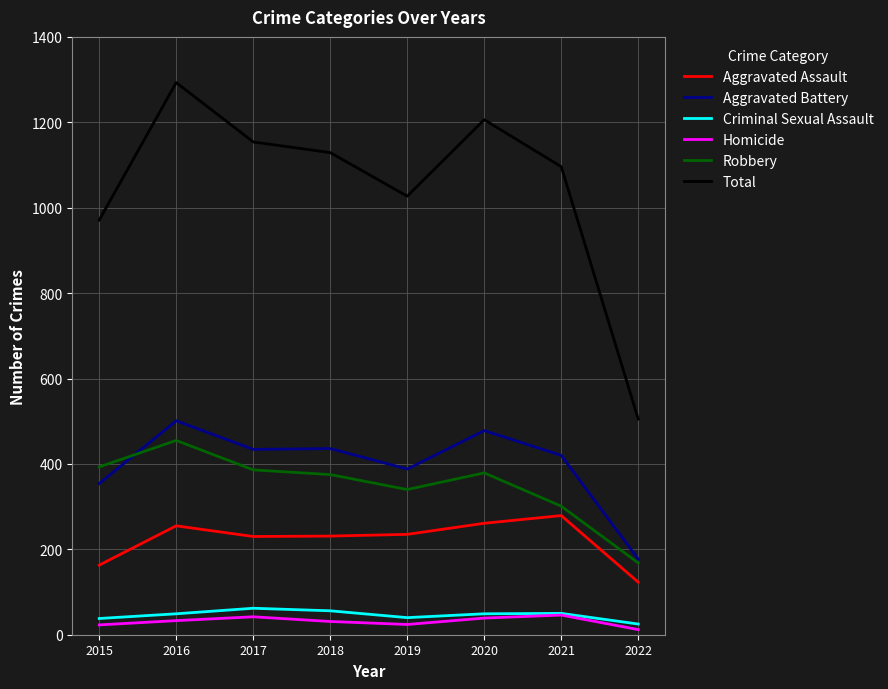

Does the chart have visible grid lines?

Yes